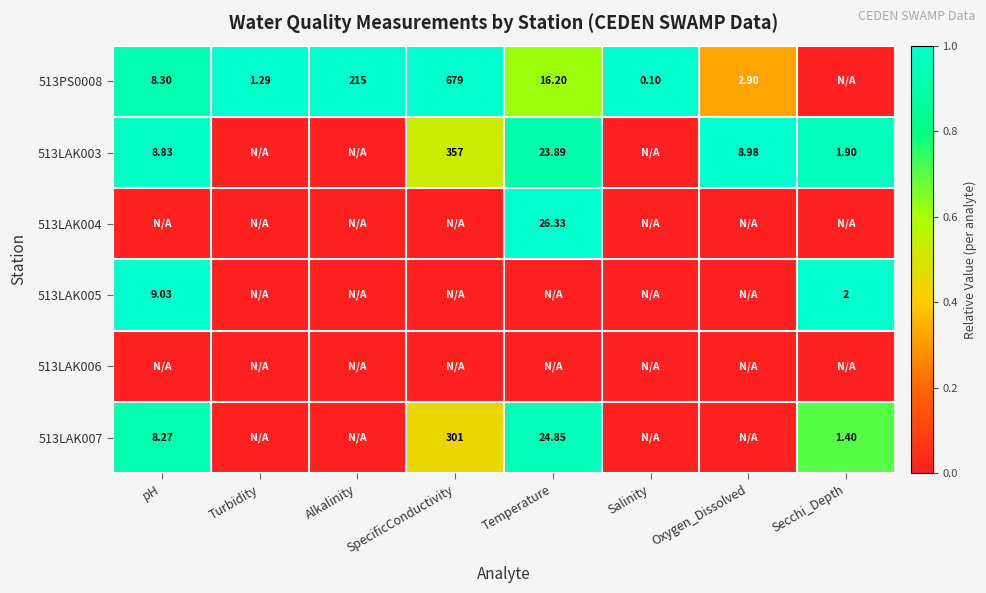

True or false: 513LAK005 has a value of -0.4 at Temperature.

False